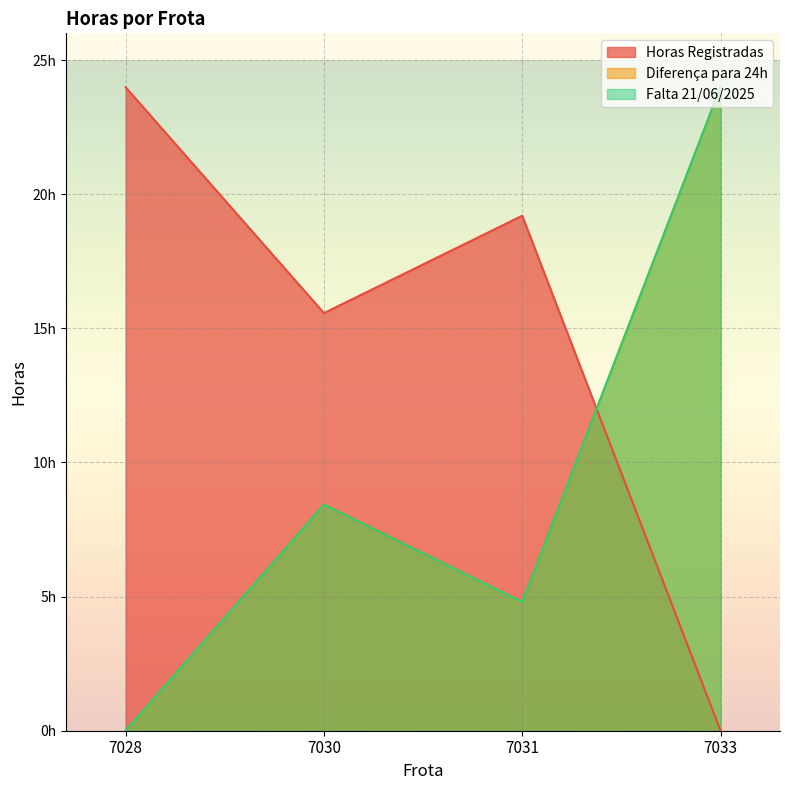

What is the difference between the Diferença para 24h values at 7031 and 7028?

4.8